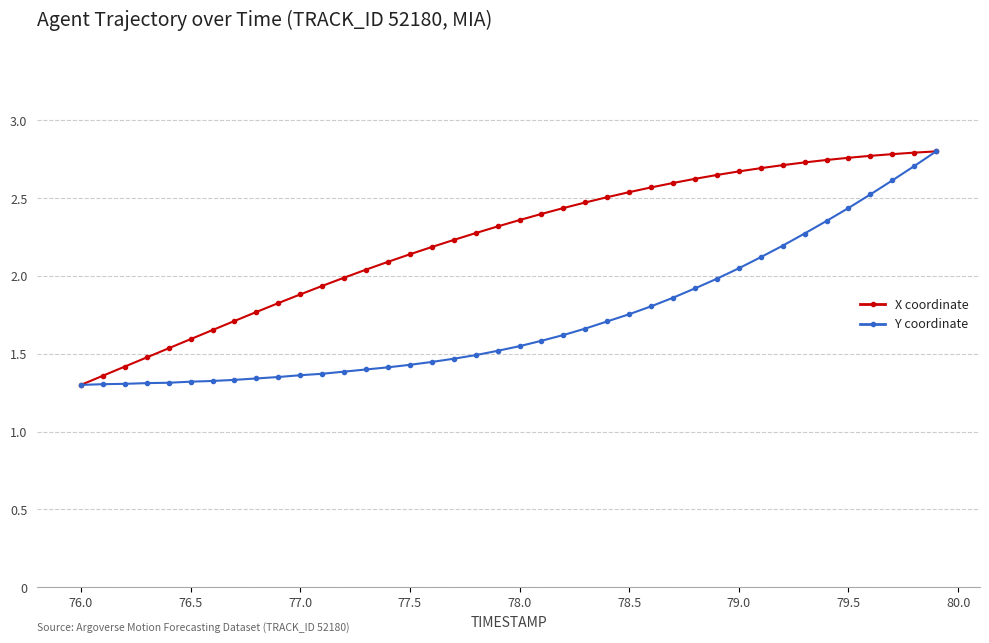

Which series has the largest total across all categories?

X coordinate